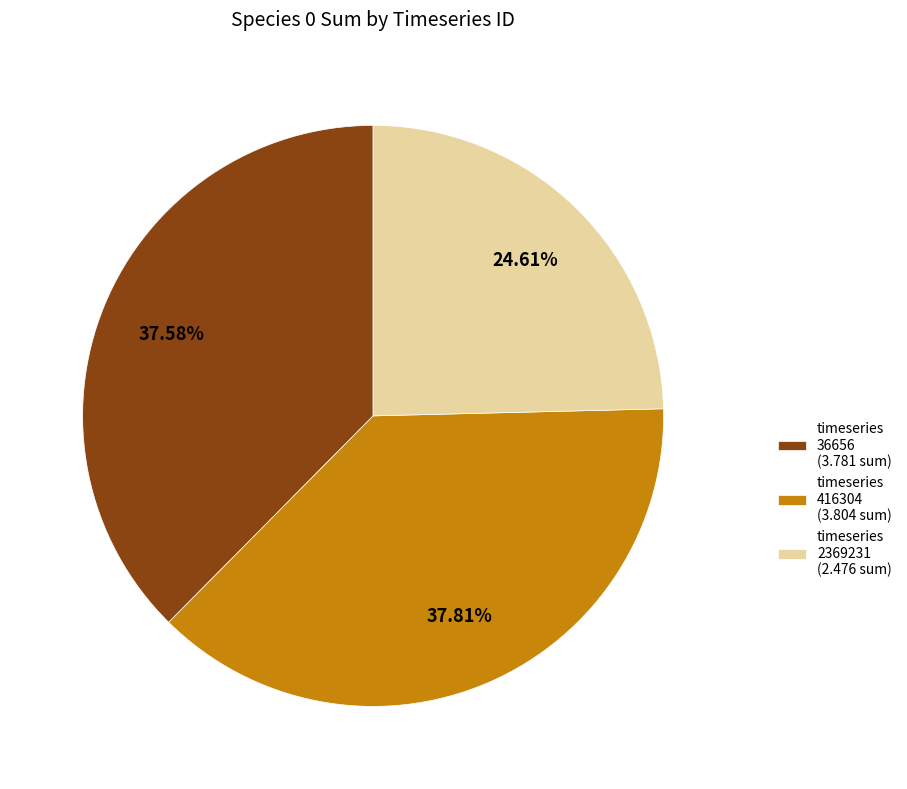

Which slice is the smallest?

timeseries 2369231 (2.476 sum)